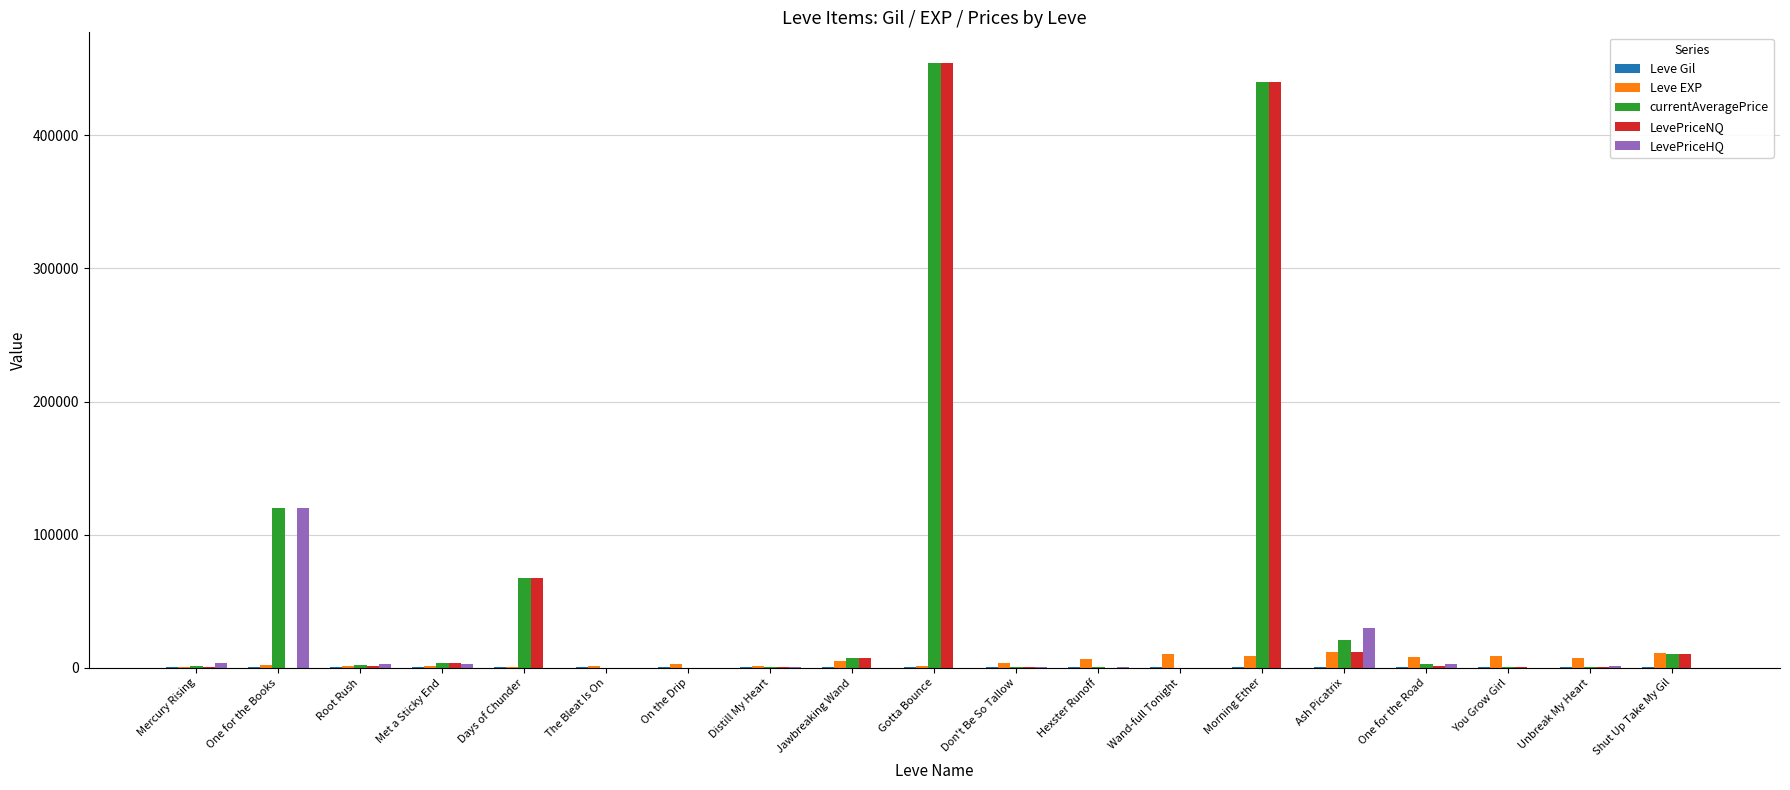

Count the number of data series in this chart.

5